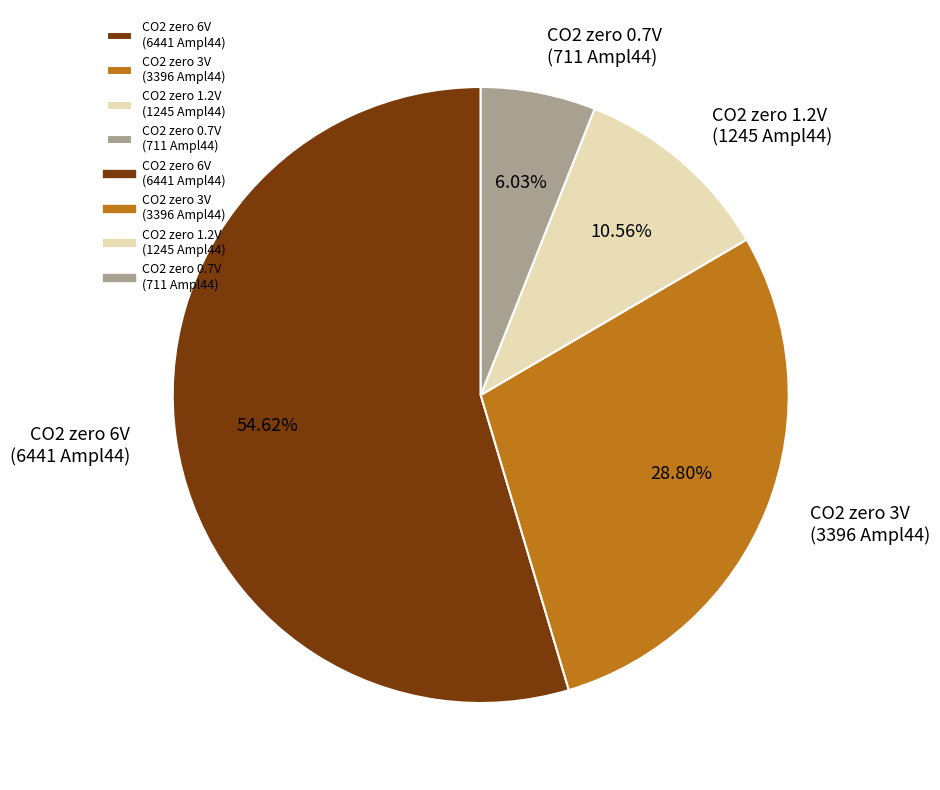

Approximately how many times larger is the value at CO2 zero 1.2V (1245 Ampl44) compared to CO2 zero 3V (3396 Ampl44)?

0.4